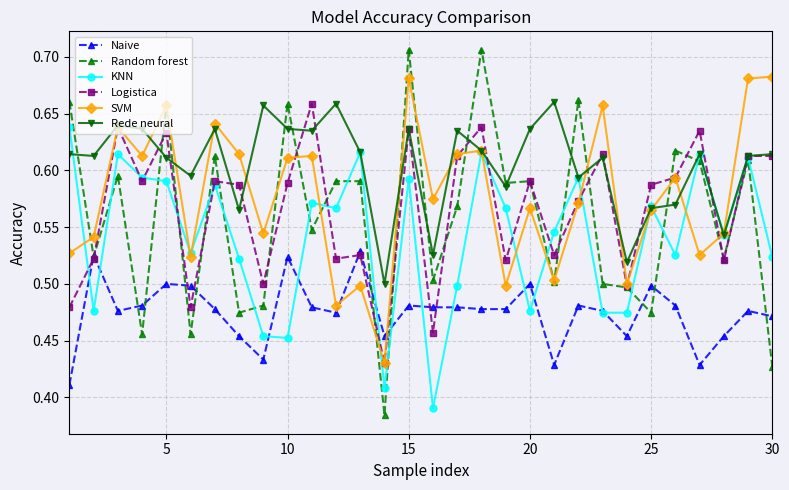

At how many categories does at least one series exceed 0?

30